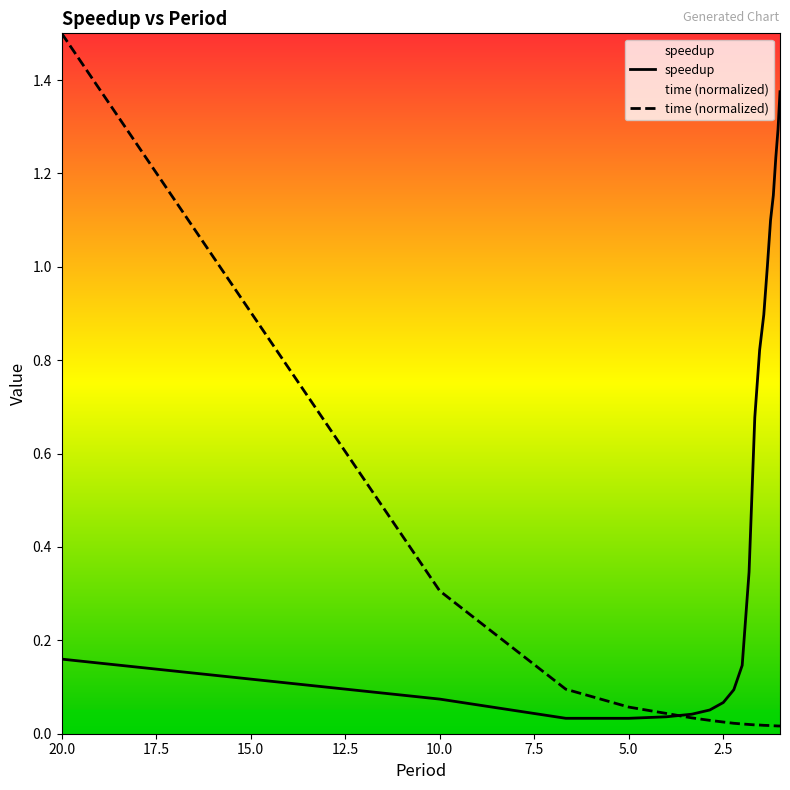

How many times do time and speedup cross each other?

1